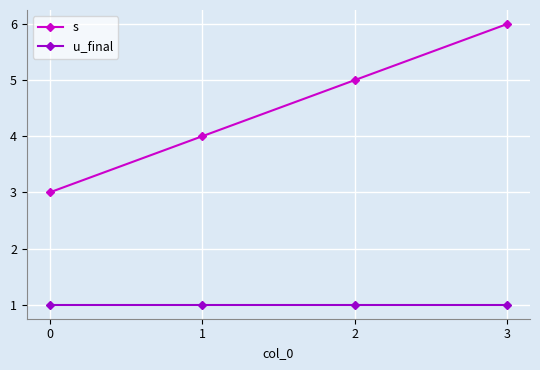

Is it true that s equals 3 at 3?

False